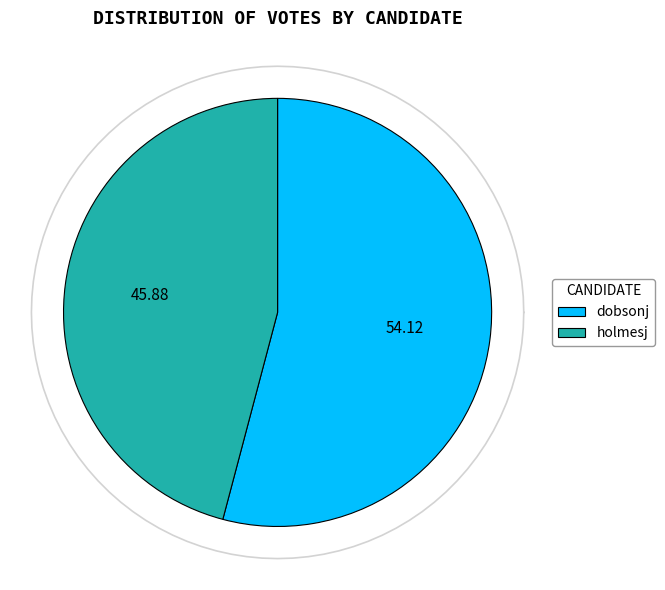

The holmesj slice represents 41% of the pie. True or false?

False